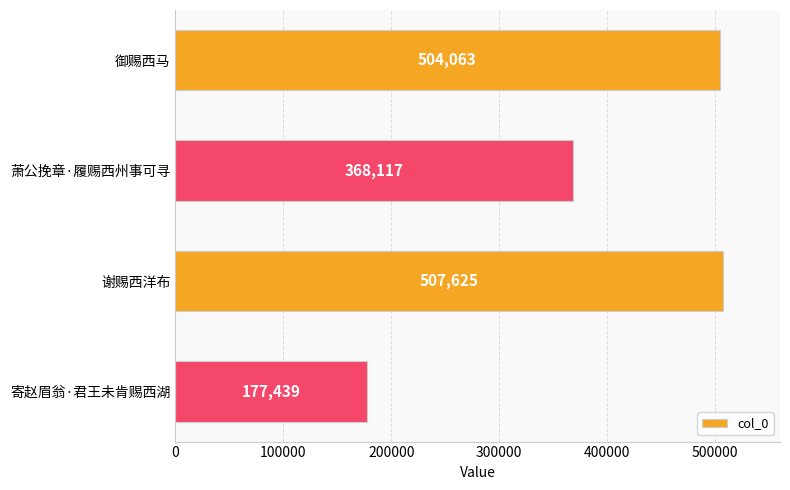

Reading top to bottom, extract all data points from this chart.

御赐西马=504063	萧公挽章·履赐西州事可寻=368117	谢赐西洋布=507625	寄赵眉翁·君王未肯赐西湖=177439